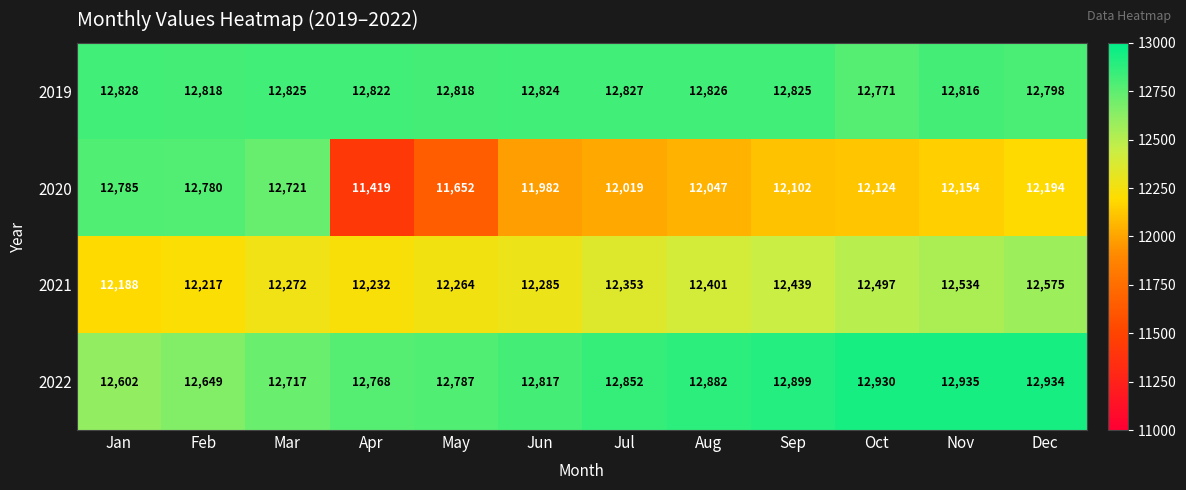

What is the difference between the second highest and minimum values in the 2021 series?

346